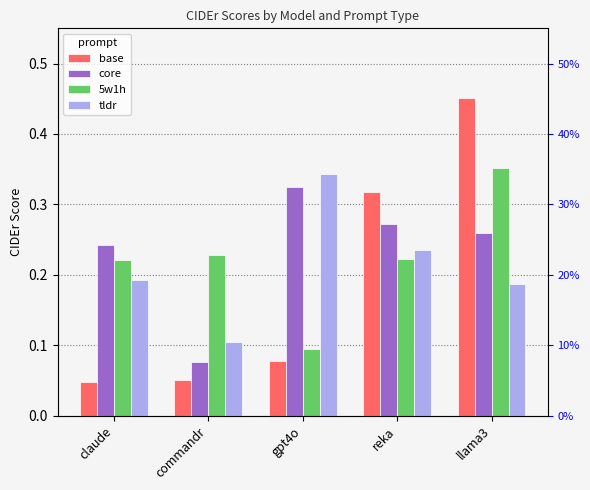

What is the label of the 1st bar from the left?

claude